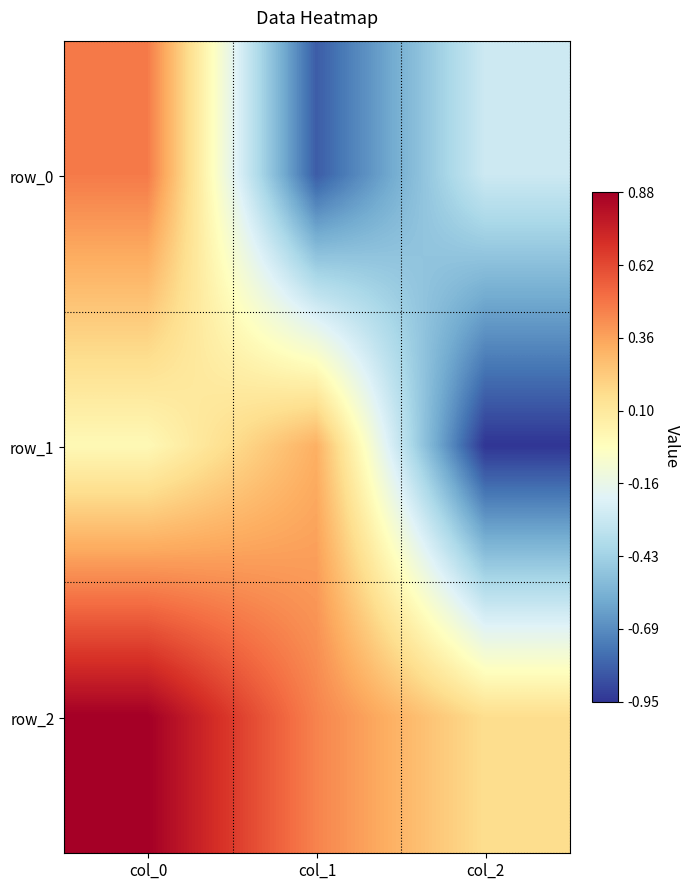

At which category is the sum across all series the highest?

col_0